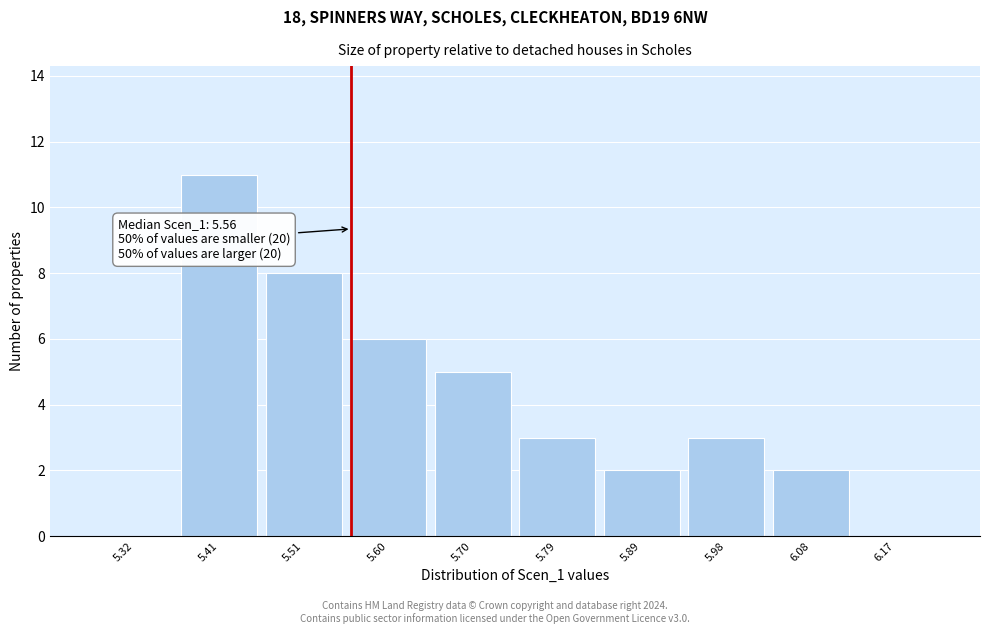

Over which range of the x-axis is the bar tallest?

5.36 to 5.46